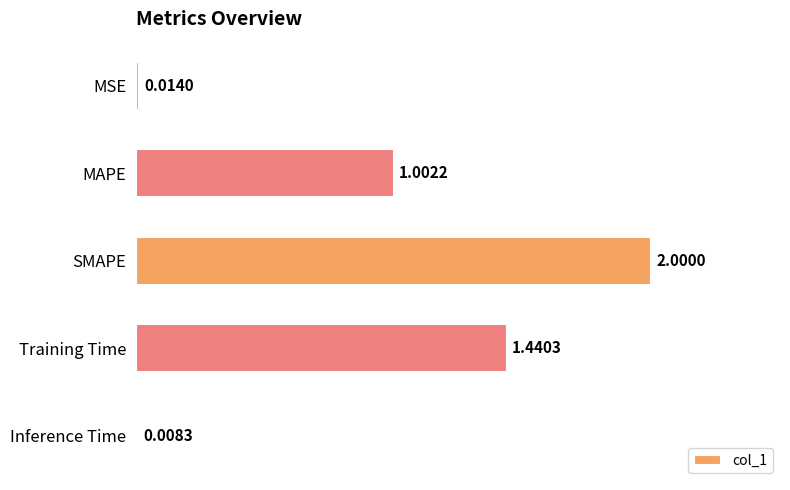

Rank the categories by value from highest to lowest.

SMAPE, Training Time, MAPE, MSE, Inference Time